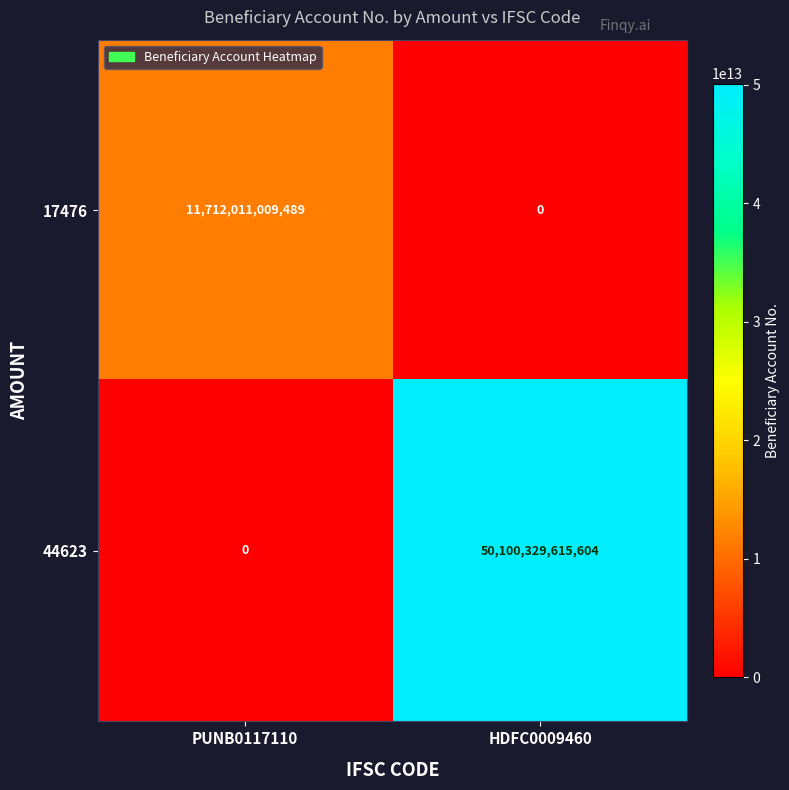

Which category has the highest value in the 17476 series?

PUNB0117110